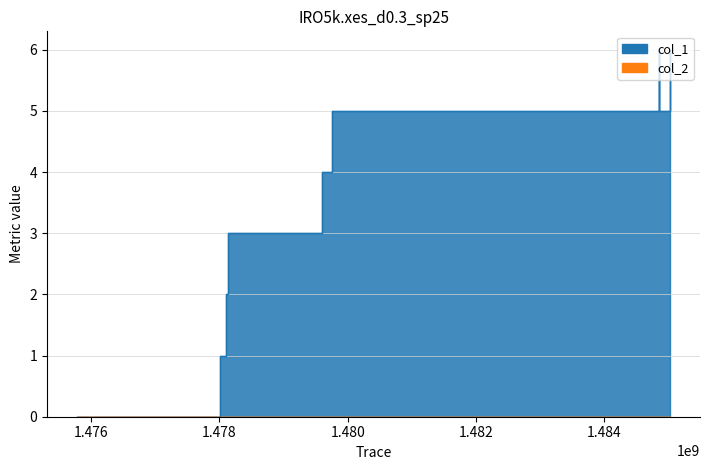

What is the difference between the values at 1485033113 and 1479600484?

2